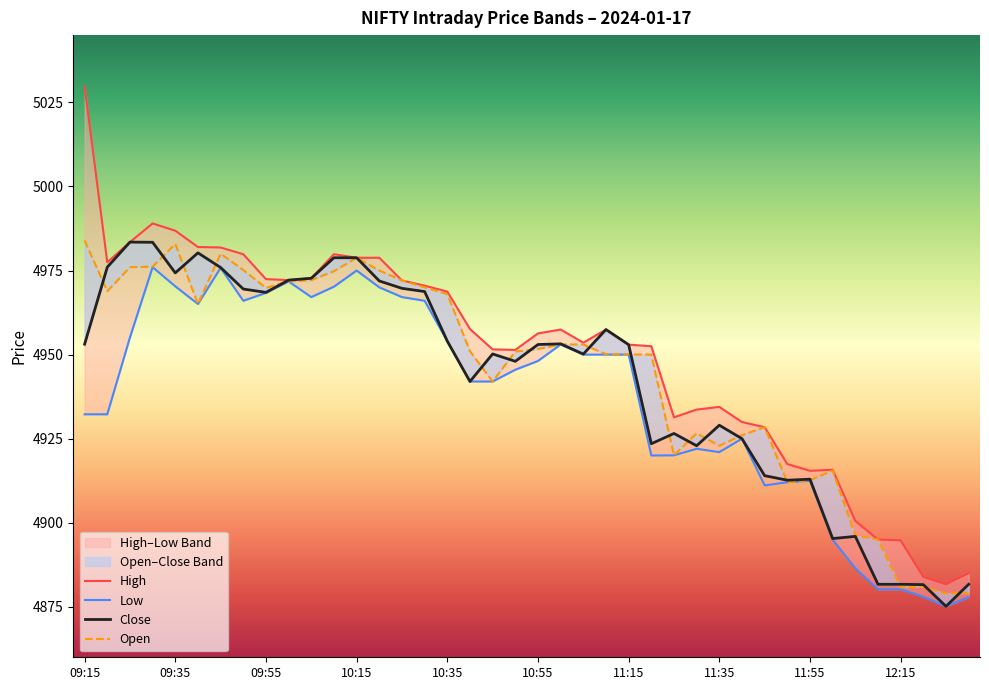

What is the smallest value displayed?

4875.1